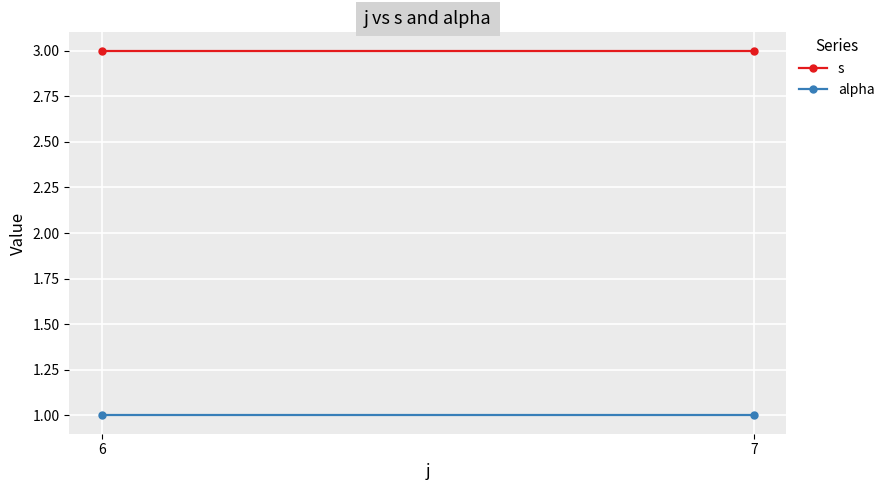

Reading right to left, transcribe all the data shown in this chart.

s: 7=3	6=3
alpha: 7=1	6=1